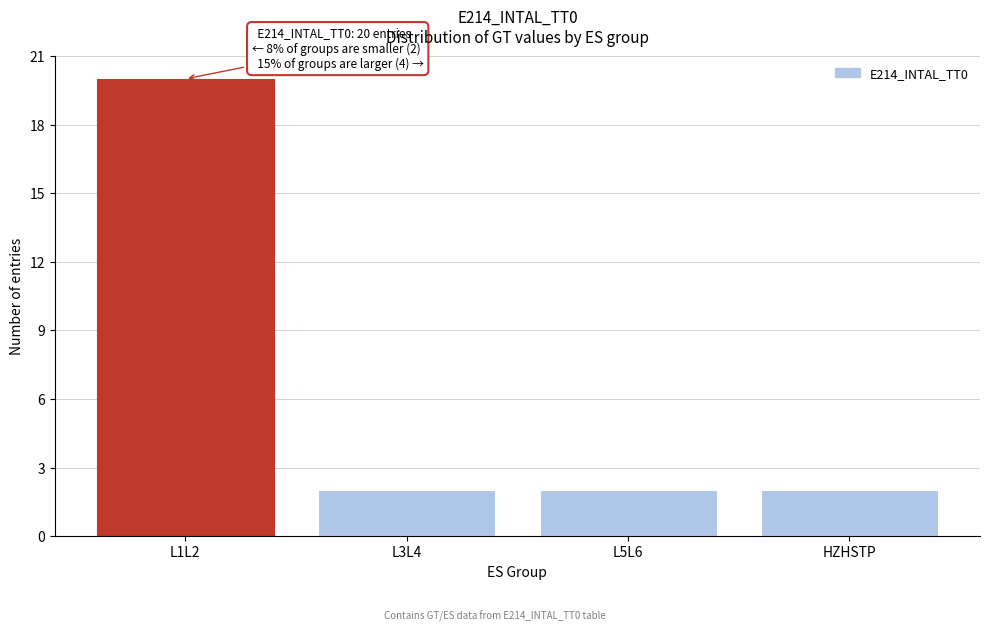

Reading left to right, transcribe all the data shown in this chart.

20	2	2	2